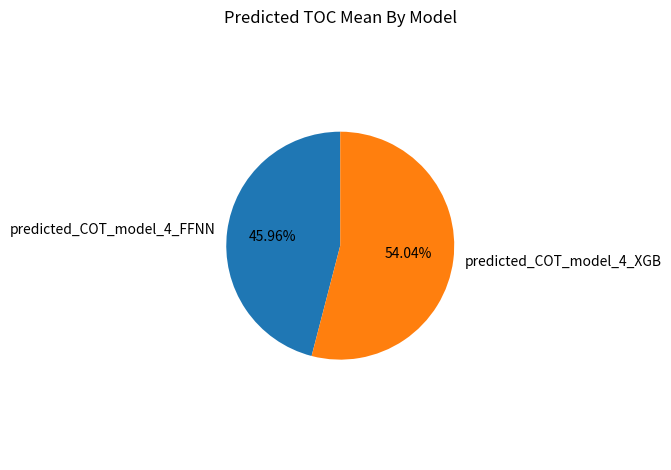

What is the largest slice in the pie chart?

predicted_COT_model_4_XGB